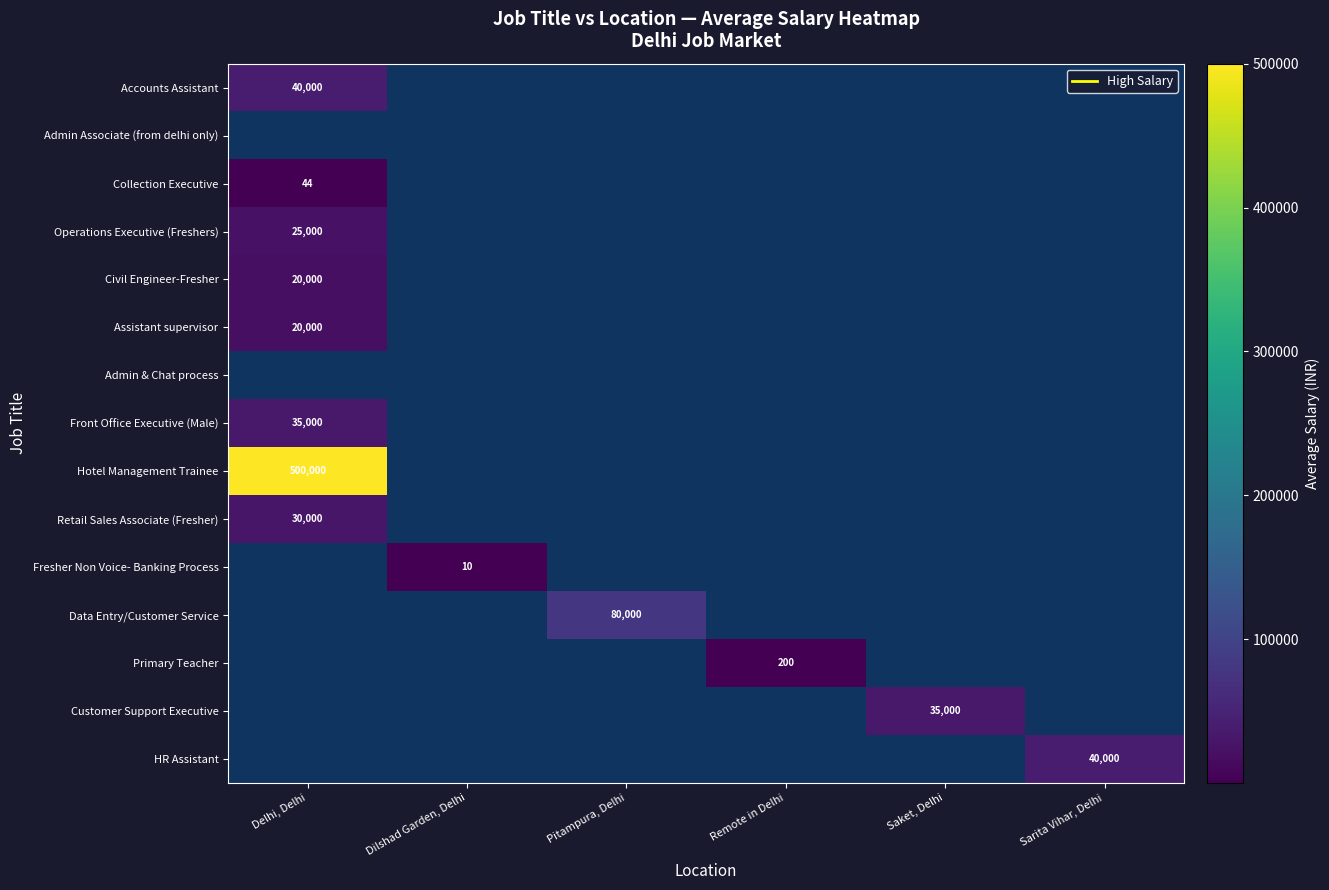

At how many categories does at least one series exceed 3830?

4